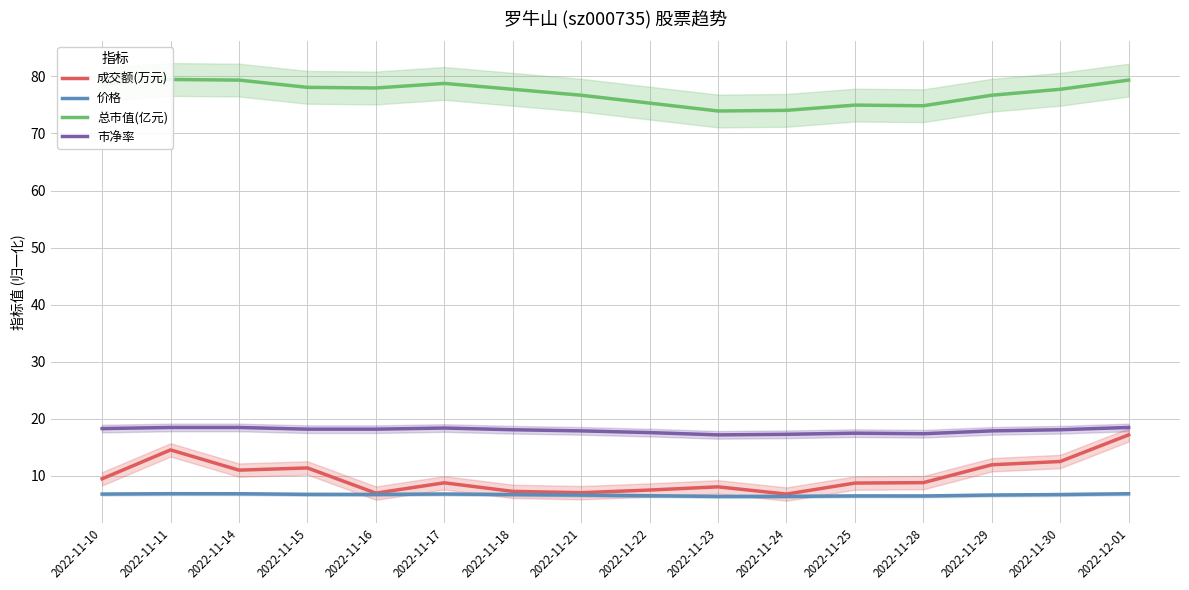

The value of 价格 at 2022-11-24 is 6.4. True or false?

True